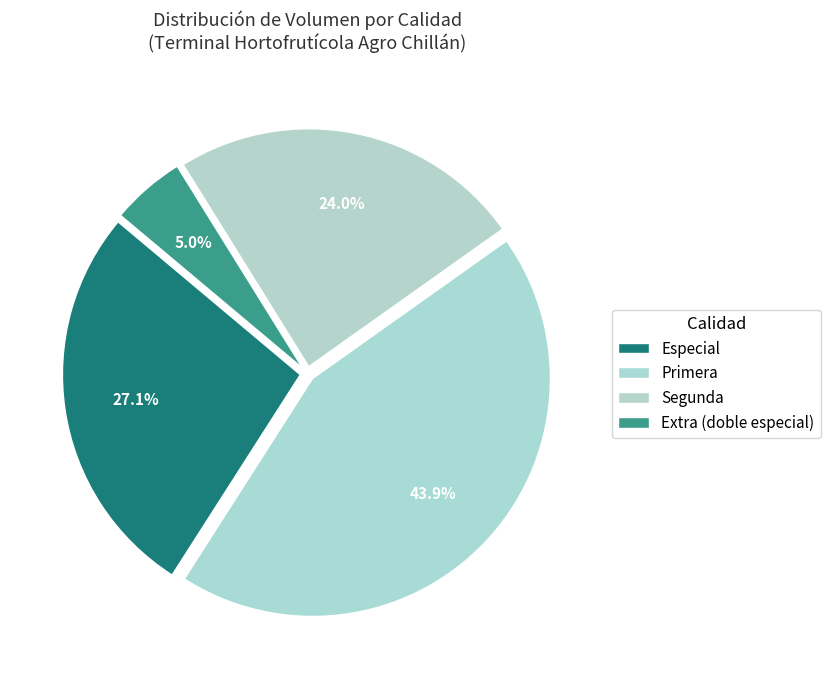

Count the number of slices in the pie.

4